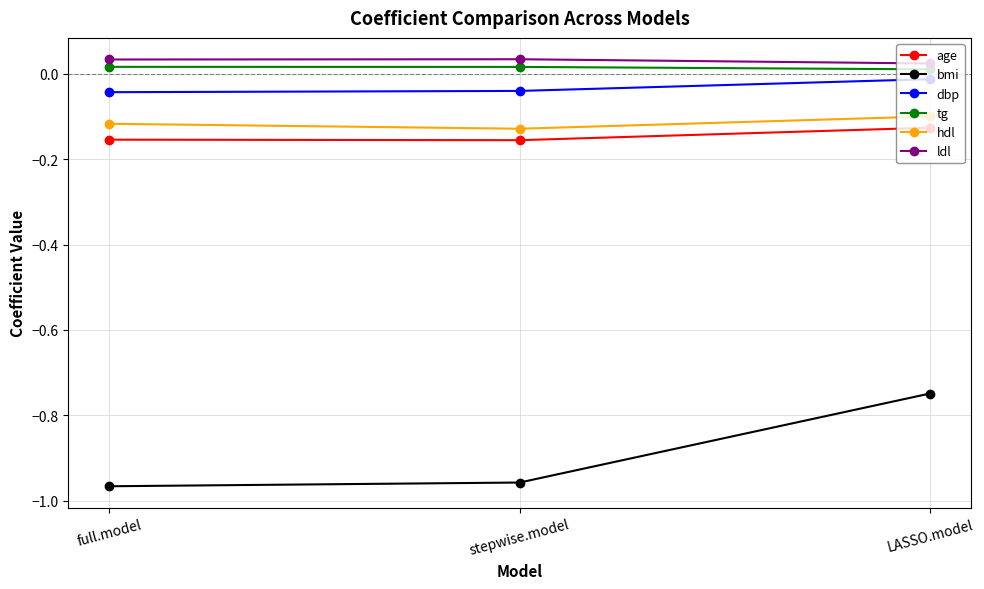

What is the label of the 3rd point from the right?

full.model